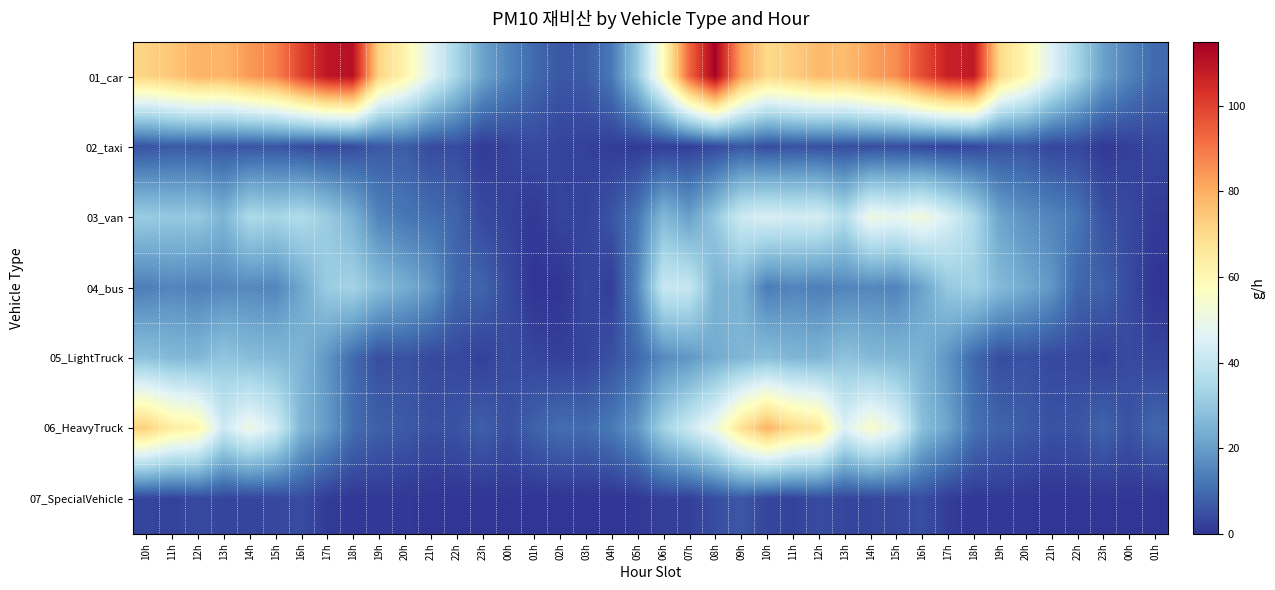

Reading left to right, extract all data points from this chart.

01_car: 10h=71.7	11h=74.7	12h=79.1	13h=78.3	14h=83.9	15h=87.9	16h=99.9	17h=109.2	18h=110.9	19h=71.6	20h=61.7	21h=46.9	22h=34.3	23h=21.5	00h=15.1	01h=9.7	02h=6.3	03h=7.1	04h=12.6	05h=30.4	06h=57.8	07h=93.0	08h=114.1	09h=83.0	10h=70.2	11h=73.2	12h=77.5	13h=76.7	14h=82.2	15h=86.1	16h=97.9	17h=107.0	18h=108.7	19h=70.1	20h=60.4	21h=46.0	22h=33.6	23h=21.0	00h=14.8	01h=9.6
02_taxi: 10h=5.5	11h=6.8	12h=6.5	13h=5.9	14h=5.8	15h=6.0	16h=4.5	17h=3.6	18h=4.3	19h=6.6	20h=7.4	21h=4.1	22h=4.4	23h=1.1	00h=2.6	01h=3.9	02h=2.6	03h=2.2	04h=1.5	05h=1.1	06h=1.6	07h=1.8	08h=3.6	09h=6.4	10h=4.3	11h=5.3	12h=5.0	13h=4.5	14h=4.4	15h=4.6	16h=3.5	17h=2.8	18h=3.3	19h=5.1	20h=5.6	21h=3.1	22h=3.4	23h=0.9	00h=2.0	01h=3.0
03_van: 10h=31.2	11h=29.9	12h=30.4	13h=25.4	14h=35.3	15h=33.6	16h=36.1	17h=31.2	18h=24.6	19h=14.8	20h=12.3	21h=10.7	22h=8.6	23h=3.7	00h=2.5	01h=0.8	02h=2.9	03h=2.5	04h=5.7	05h=12.3	06h=26.2	07h=20.5	08h=29.9	09h=41.8	10h=44.7	11h=43.1	12h=43.9	13h=36.5	14h=50.9	15h=48.4	16h=52.1	17h=44.7	18h=35.3	19h=21.3	20h=17.6	21h=15.2	22h=12.3	23h=5.3	00h=3.7	01h=1.2
04_bus: 10h=13.7	11h=15.4	12h=14.1	13h=15.4	14h=15.8	15h=15.0	16h=22.0	17h=31.2	18h=33.3	19h=27.4	20h=23.7	21h=19.1	22h=9.6	23h=8.7	00h=4.2	01h=0.0	02h=0.0	03h=3.3	04h=1.7	05h=15.4	06h=41.2	07h=40.8	08h=24.9	09h=24.9	10h=13.3	11h=15.0	12h=13.7	13h=15.0	14h=15.4	15h=14.6	16h=21.2	17h=30.4	18h=32.4	19h=26.6	20h=22.9	21h=18.7	22h=9.2	23h=8.3	00h=4.2	01h=0.0
05_LightTruck: 10h=28.4	11h=26.4	12h=26.0	13h=29.6	14h=27.3	15h=26.6	16h=25.4	17h=18.5	18h=9.9	19h=4.6	20h=5.5	21h=3.8	22h=3.8	23h=2.0	00h=4.2	01h=3.1	02h=2.0	03h=2.6	04h=5.2	05h=9.3	06h=16.1	07h=18.7	08h=22.9	09h=25.8	10h=27.7	11h=25.8	12h=25.3	13h=28.8	14h=26.7	15h=25.9	16h=24.7	17h=18.0	18h=9.7	19h=4.4	20h=5.3	21h=3.6	22h=3.6	23h=2.0	00h=4.1	01h=3.0
06_HeavyTruck: 10h=72.7	11h=64.4	12h=61.2	13h=42.0	14h=50.7	15h=43.4	16h=25.6	17h=19.6	18h=10.5	19h=7.8	20h=6.9	21h=5.0	22h=5.5	23h=7.8	00h=5.0	01h=8.2	02h=10.5	03h=10.1	04h=12.8	05h=18.7	06h=32.9	07h=41.6	08h=50.7	09h=67.6	10h=79.1	11h=70.4	12h=66.7	13h=45.7	14h=55.3	15h=47.5	16h=27.9	17h=21.5	18h=11.4	19h=8.7	20h=7.3	21h=5.5	22h=5.9	23h=8.7	00h=5.5	01h=9.1
07_SpecialVehicle: 10h=2.9	11h=2.2	12h=3.8	13h=2.9	14h=2.9	15h=3.4	16h=4.2	17h=1.3	18h=0.7	19h=0.9	20h=0.7	21h=0.0	22h=0.2	23h=0.2	00h=0.5	01h=0.0	02h=0.0	03h=0.0	04h=0.0	05h=0.7	06h=2.2	07h=2.0	08h=4.5	09h=6.3	10h=3.1	11h=2.5	12h=4.2	13h=3.1	14h=3.1	15h=3.6	16h=4.7	17h=1.6	18h=0.7	19h=0.9	20h=0.7	21h=0.0	22h=0.2	23h=0.2	00h=0.5	01h=0.0